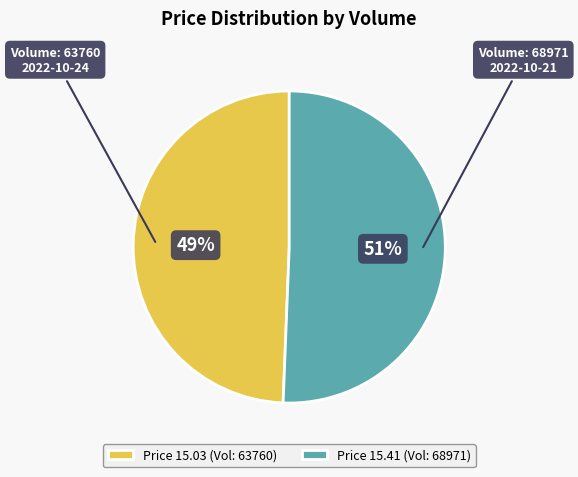

Which has a higher value, Price 15.03 (Vol: 63760) or Price 15.41 (Vol: 68971)?

Price 15.41 (Vol: 68971)